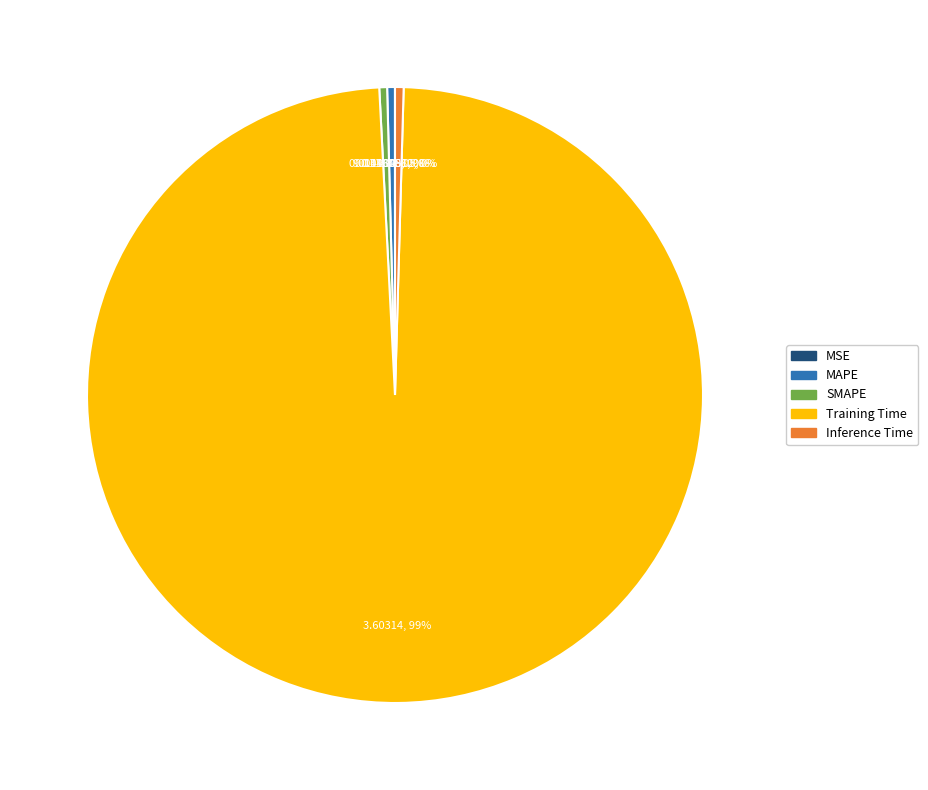

Which slice represents more than half of the pie?

Training Time